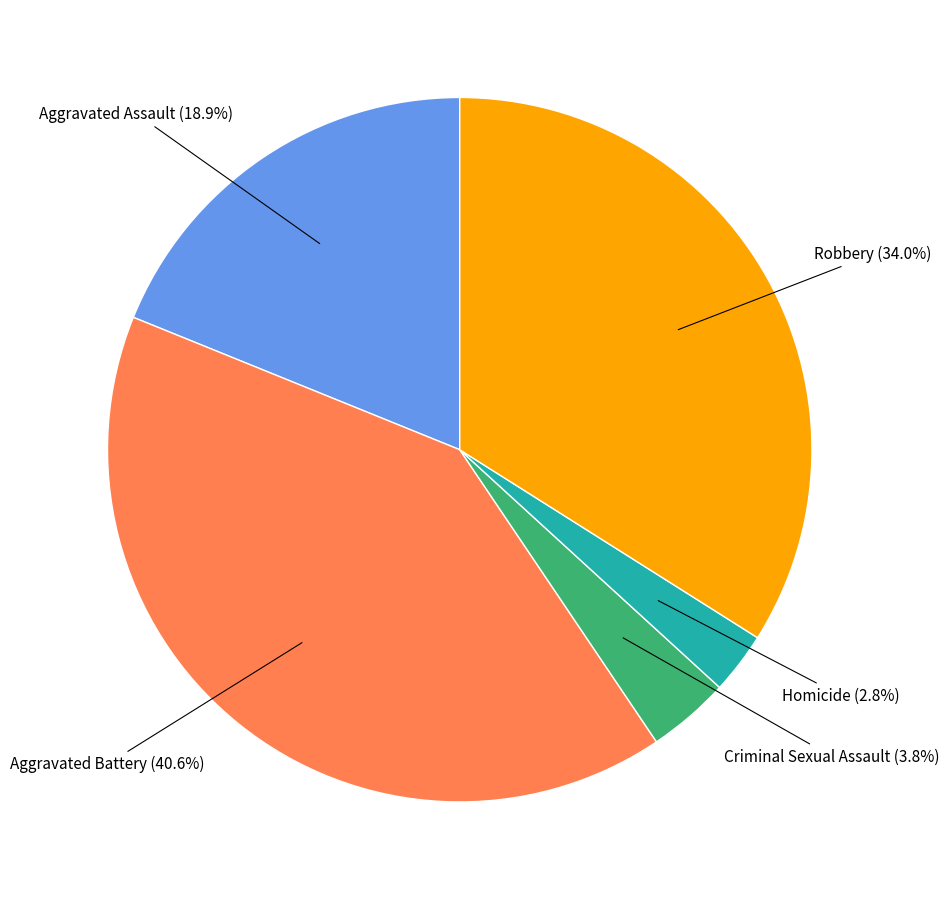

Is there any slice that represents more than half of the pie?

No